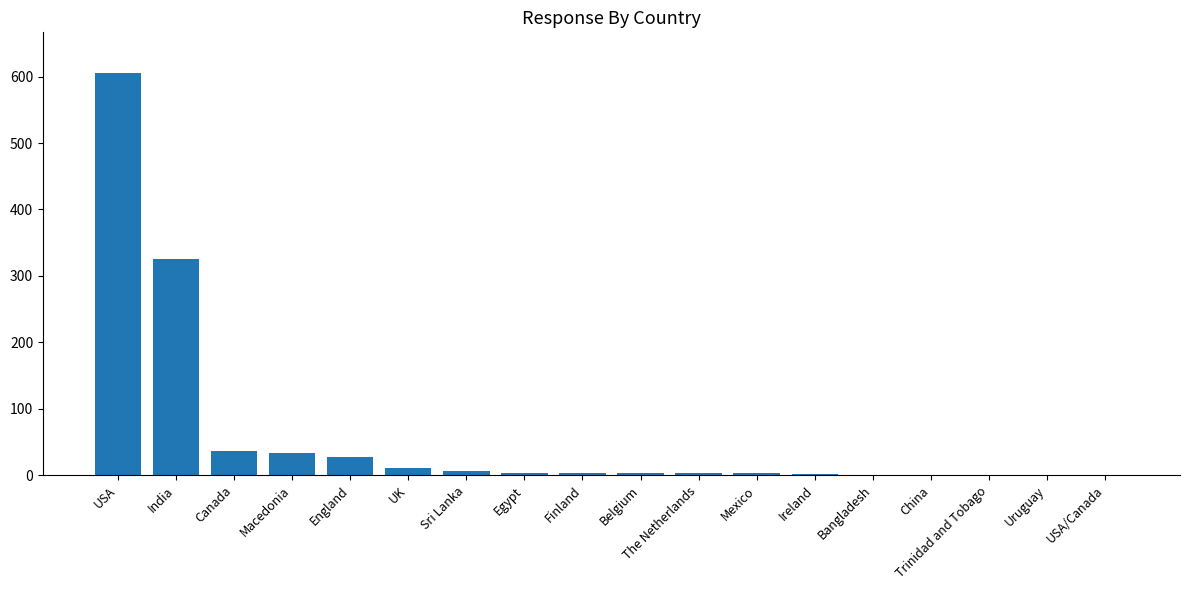

Does the chart contain stacked bars?

No